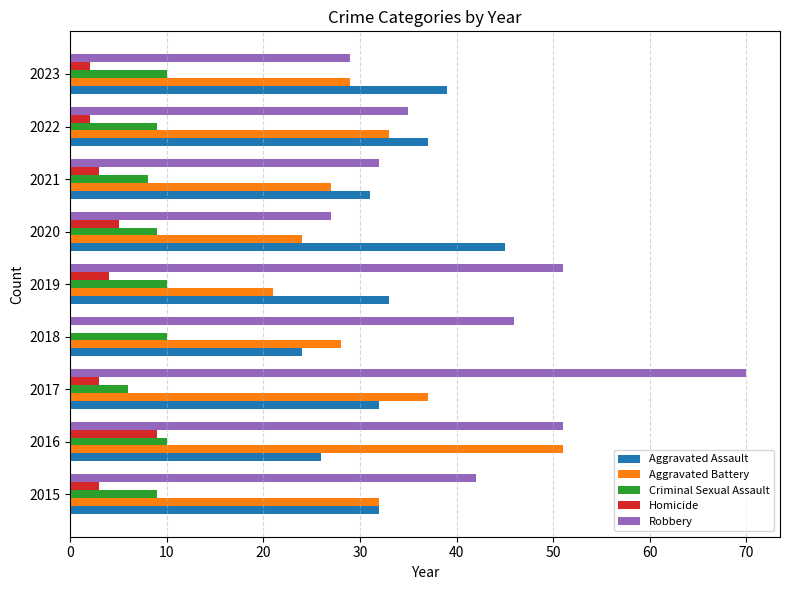

True or false: Aggravated Battery has a value of 24 at 2020.

True